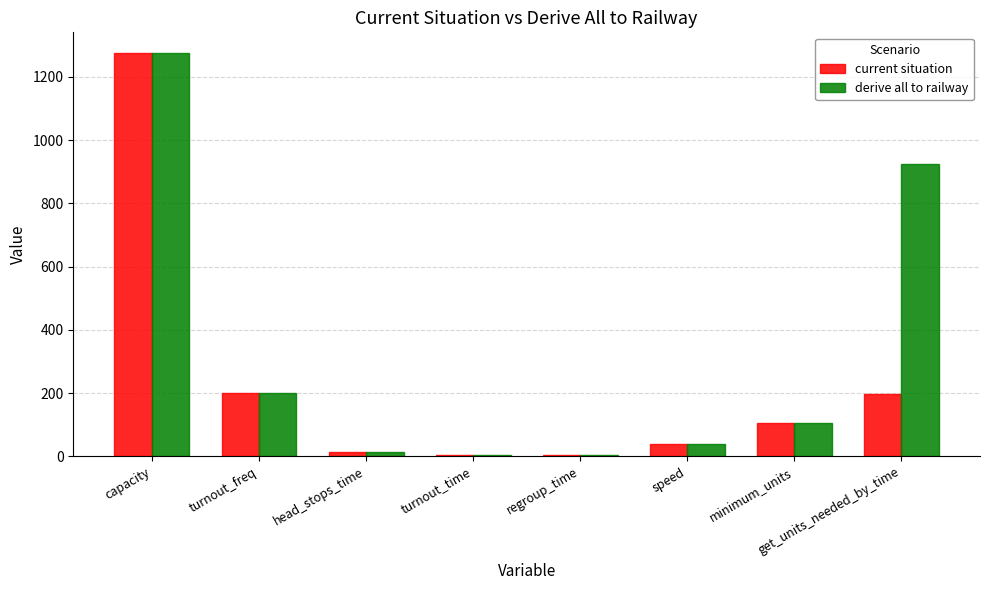

Which series has the largest total across all categories?

derive all to railway